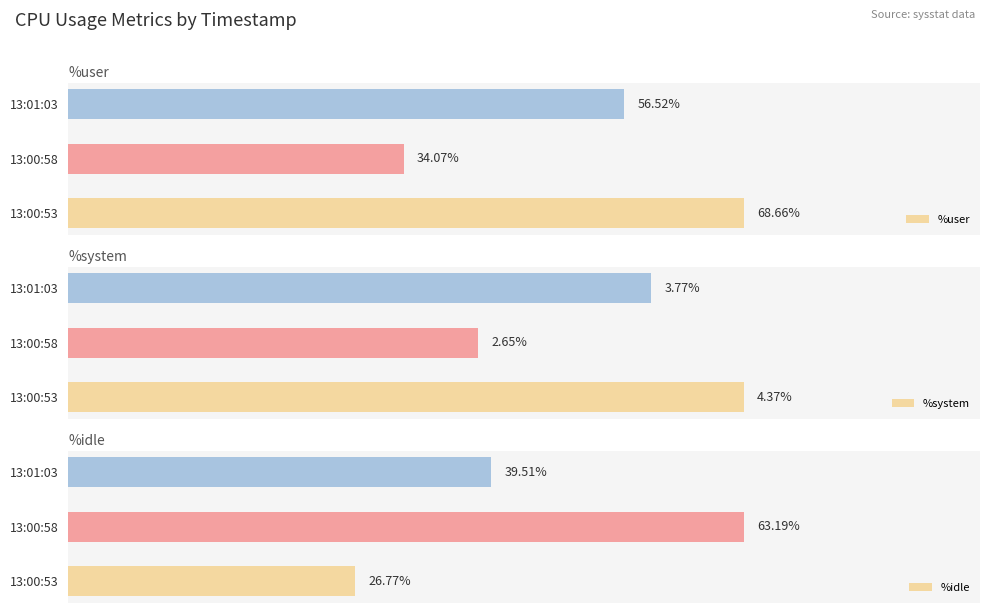

At how many categories does at least one series exceed 42?

3